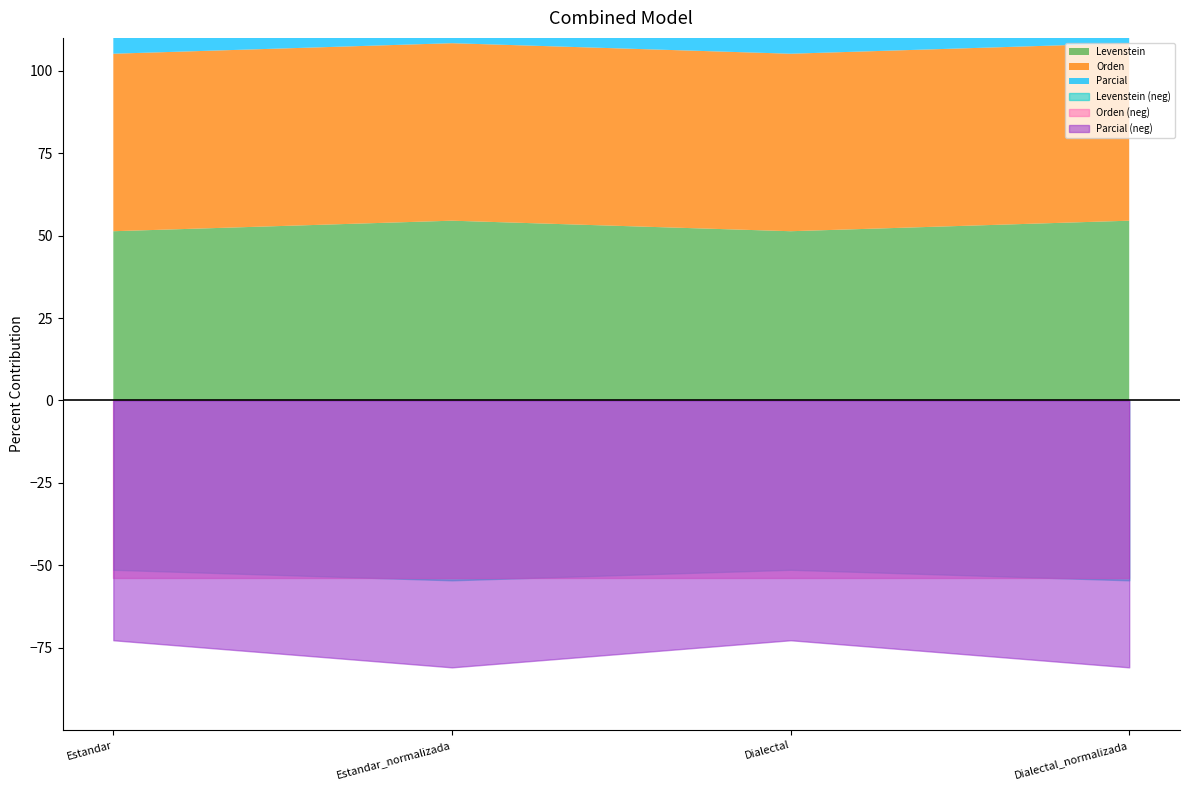

What is the highest value of the Levenstein series?

54.5